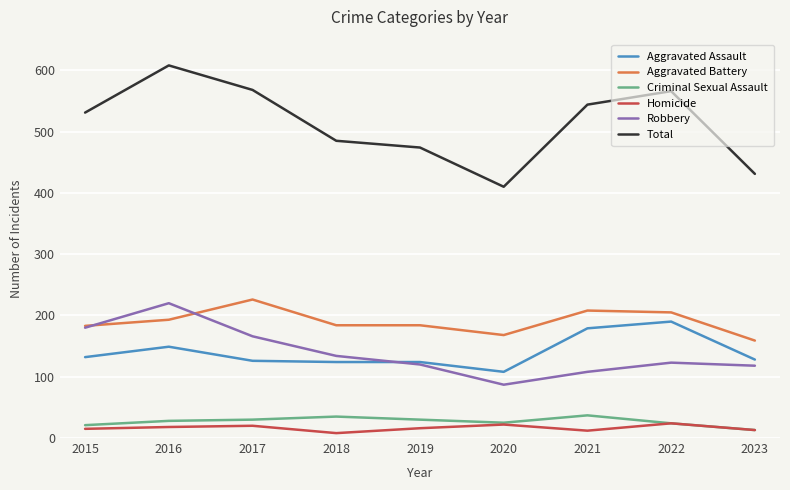

Which series has the largest total across all categories?

Total